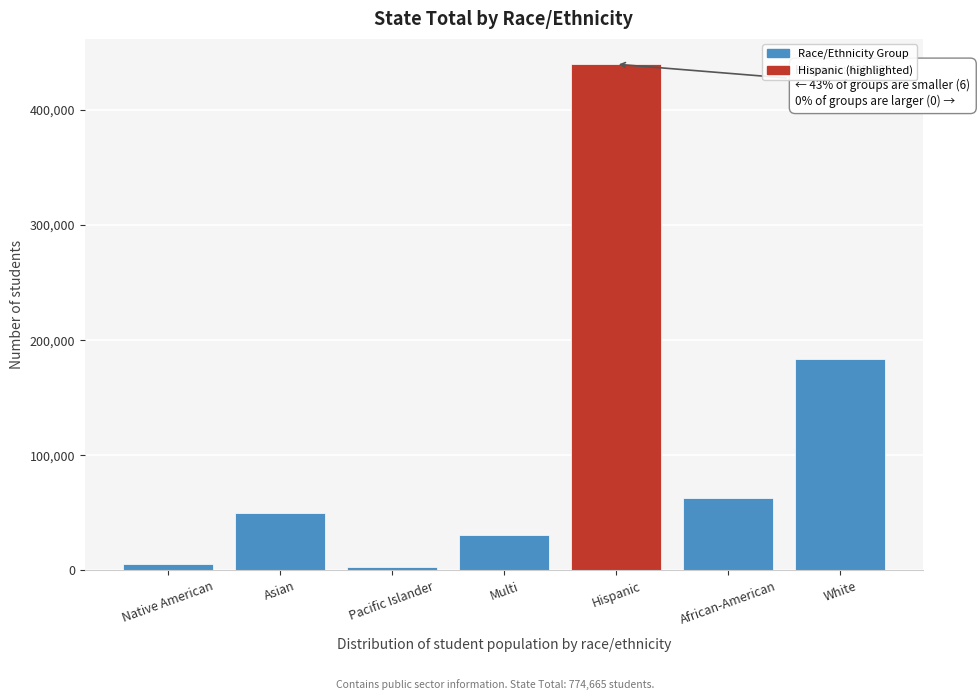

Reading right to left, transcribe all the data shown in this chart.

183638	62780	439707	30499	2896	49709	5436